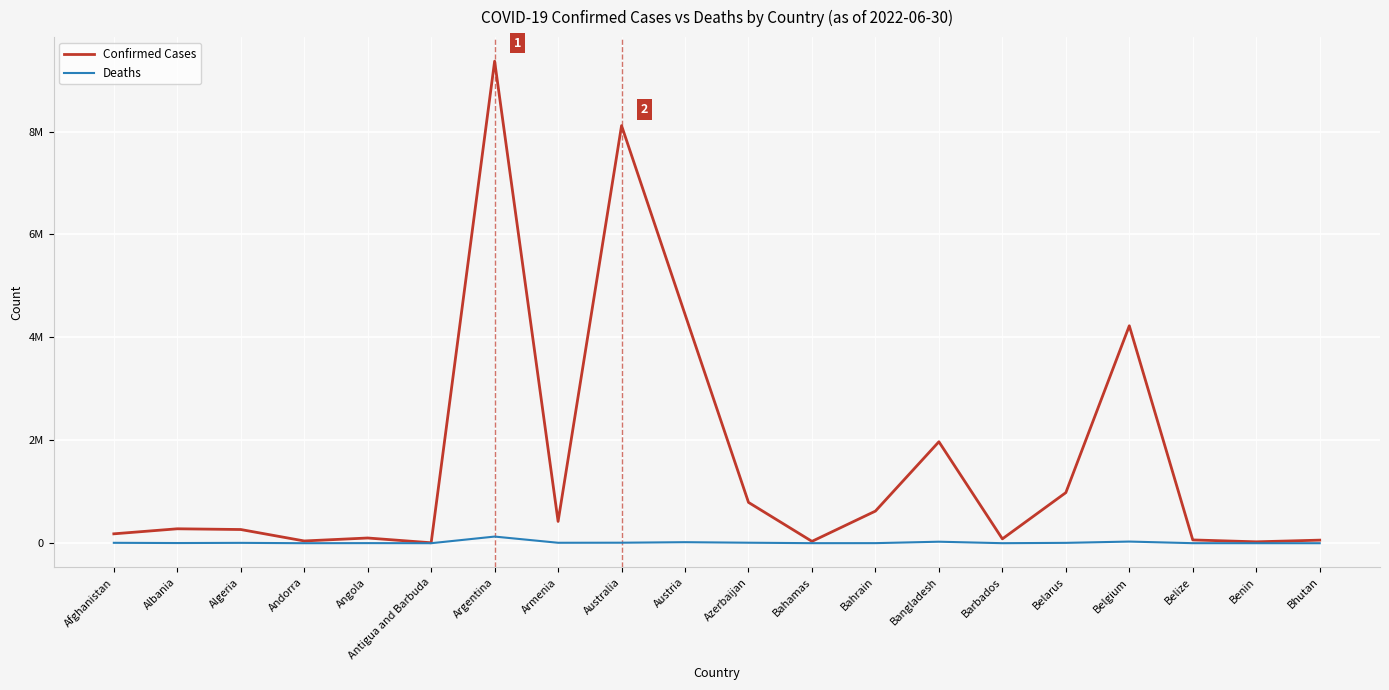

Where is the first local maximum for Deaths?

Algeria